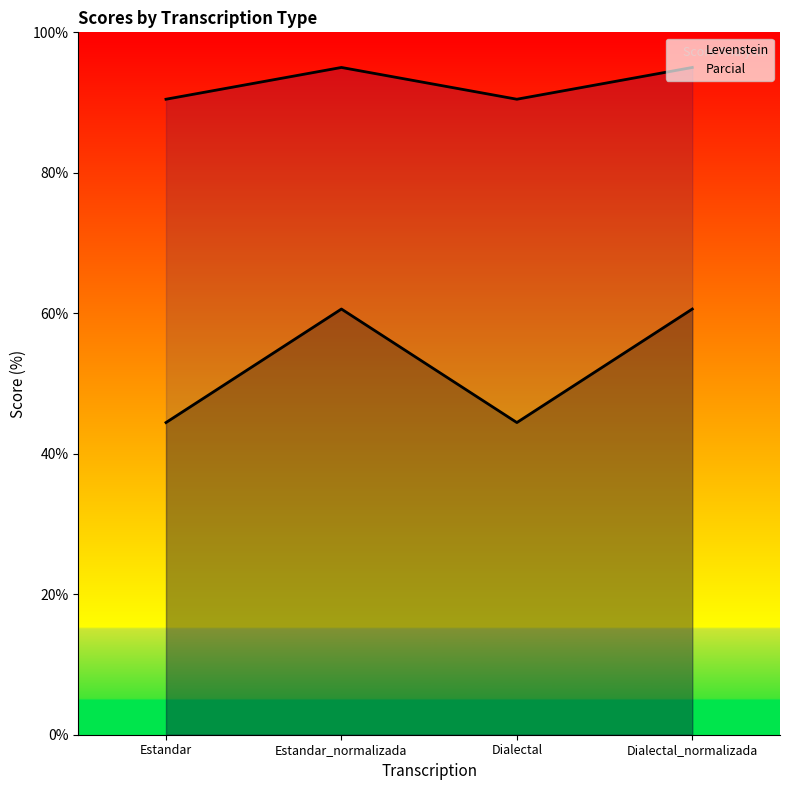

At which category does Parcial reach its first local valley?

Dialectal